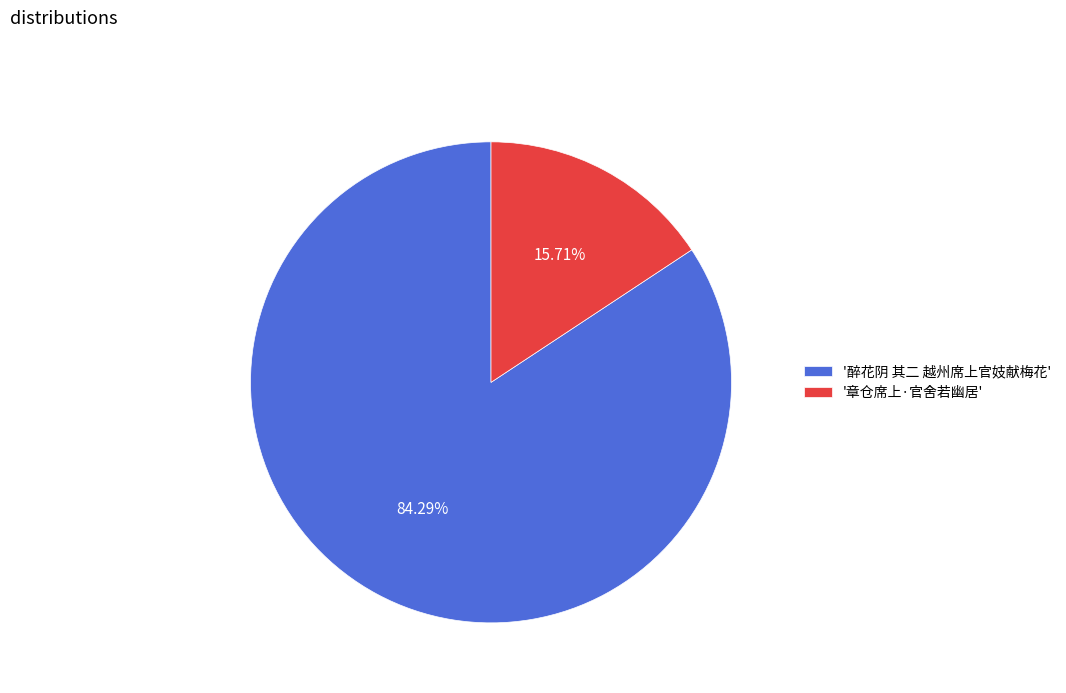

What is the largest slice in the pie chart?

'醉花阴 其二 越州席上官妓献梅花'